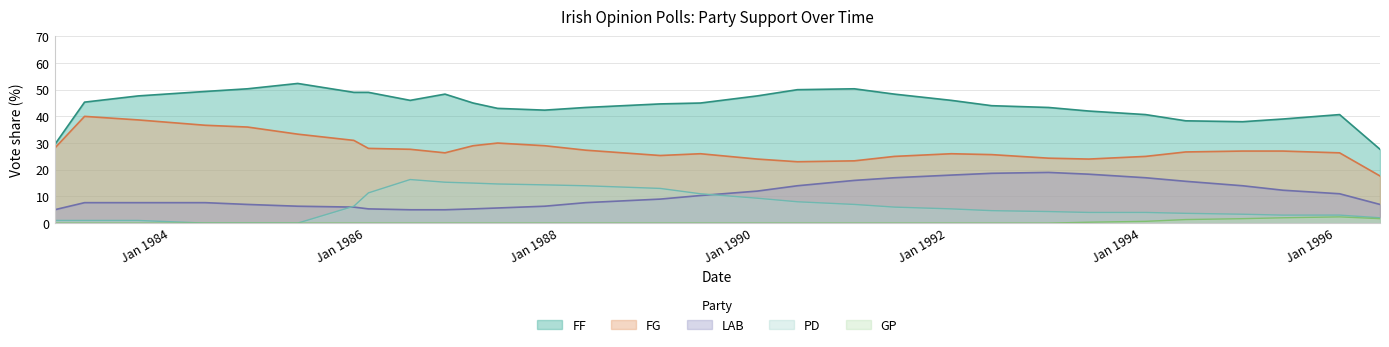

How many values in GP are above zero?

6